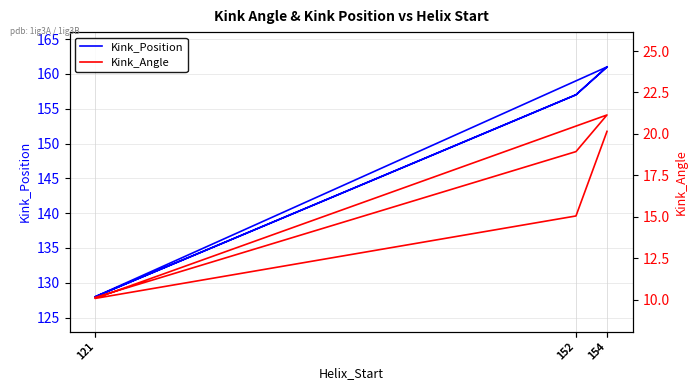

The value of Kink_Position at 152 is 157.0. True or false?

True